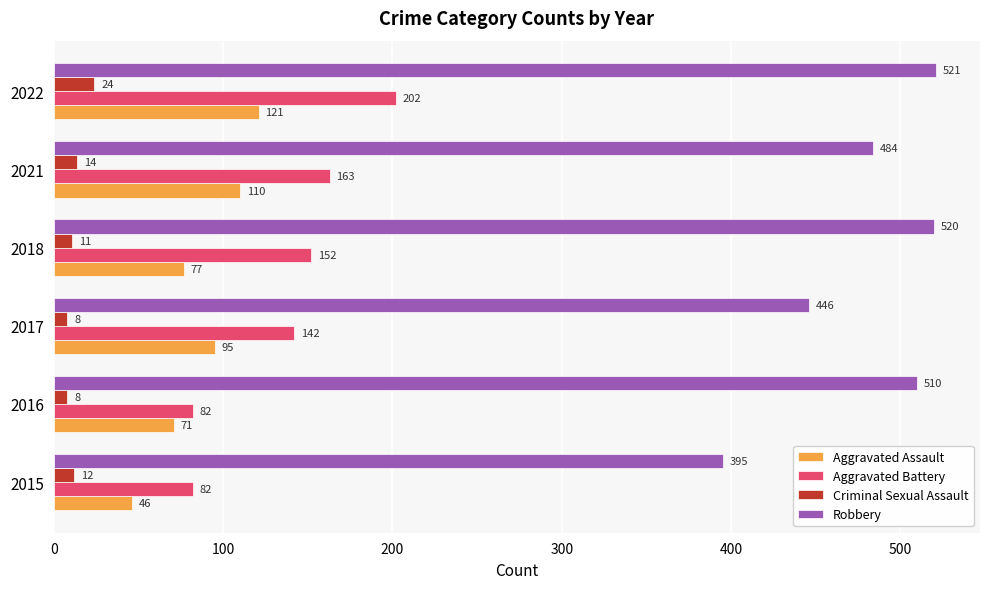

Which series has the widest spread of values?

Robbery